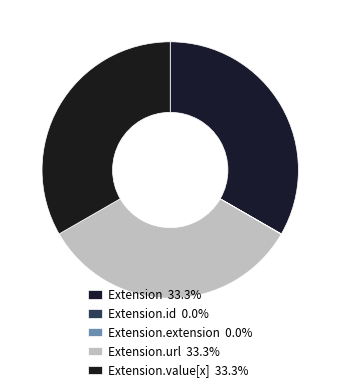

Does any single category account for the majority?

No